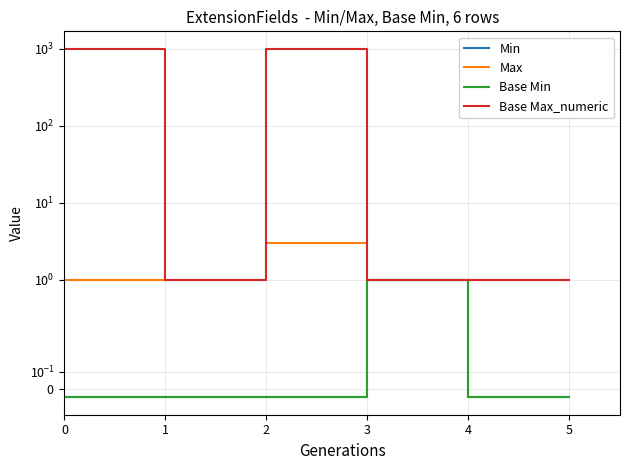

What is the sum of the Base Min values at 5 and 3?

0.9